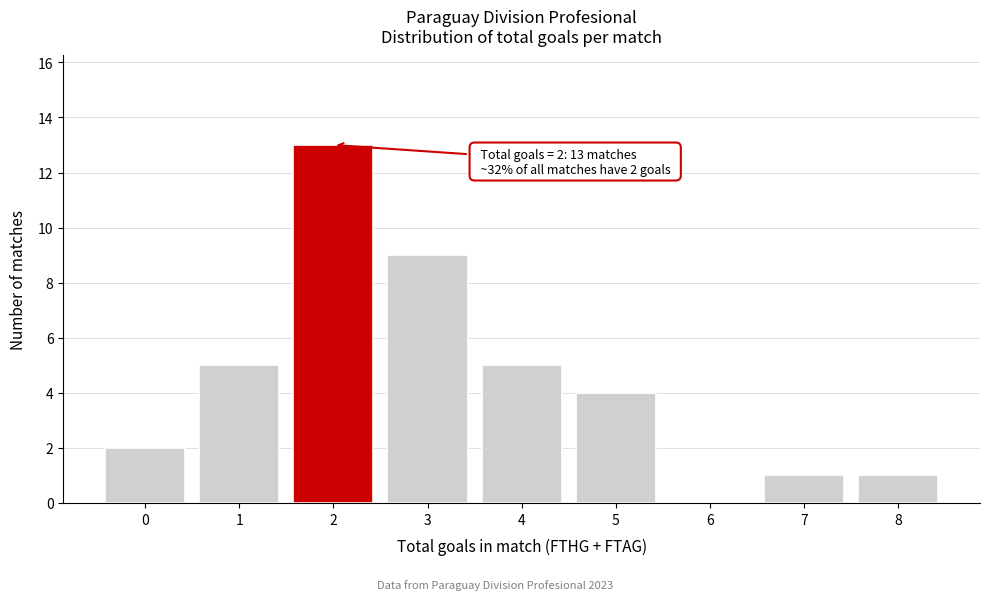

Reading left to right, transcribe all the data shown in this chart.

0=2	1=5	2=13	3=9	4=5	5=4	6=0	7=1	8=1